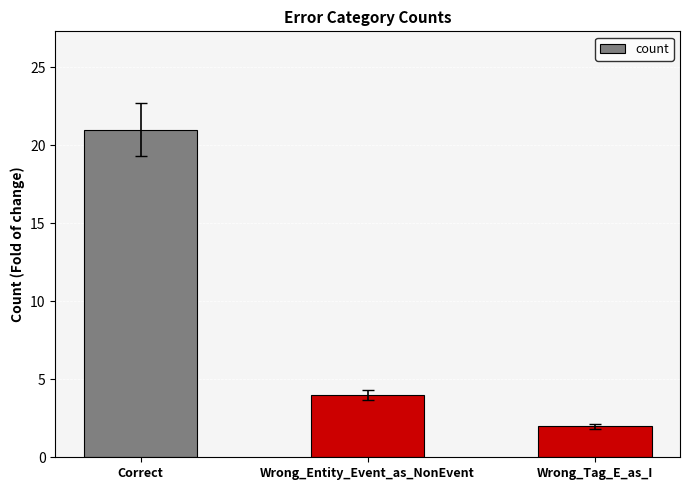

How many bars are there in total?

3